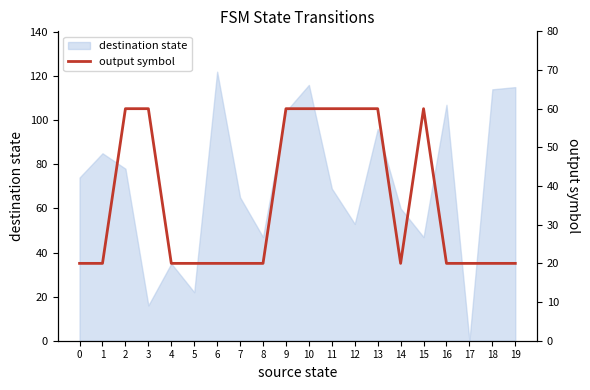

True or false: the data shows 104 at 10.

False